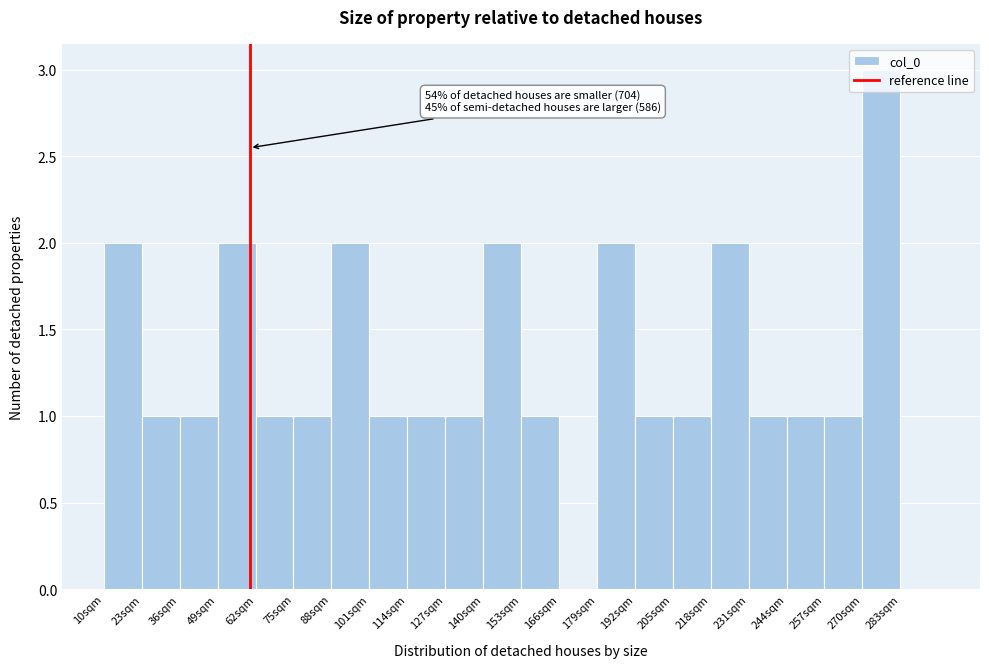

Which range on the x-axis has the tallest bar?

270 to 283